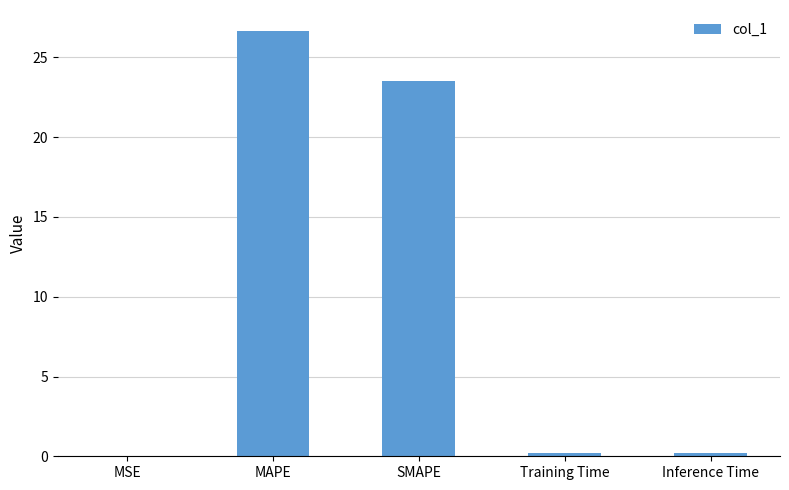

What is the sum of all values?

50.5